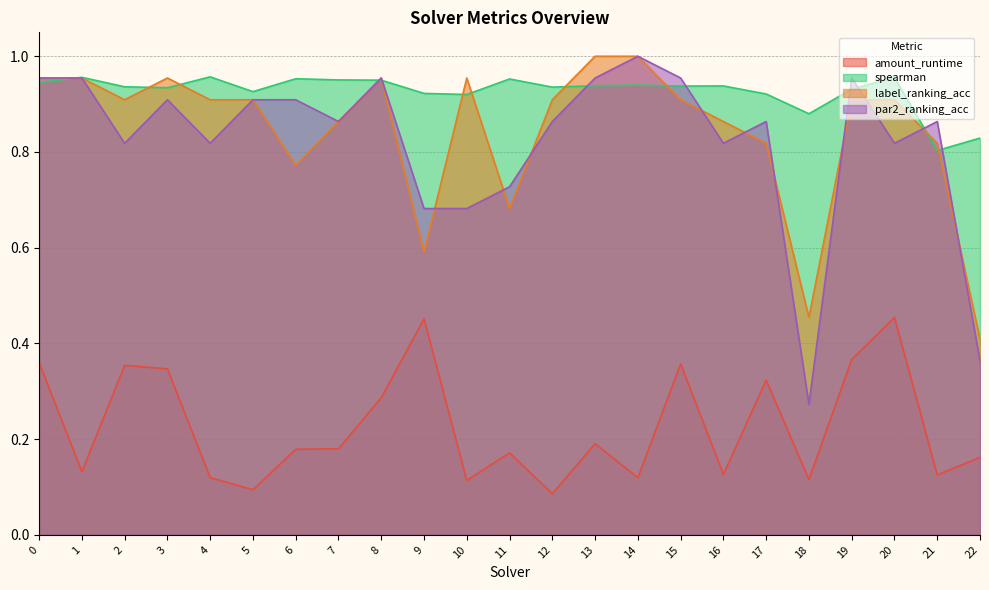

What are all the series names shown in the legend?

amount_runtime, spearman, label_ranking_acc, par2_ranking_acc